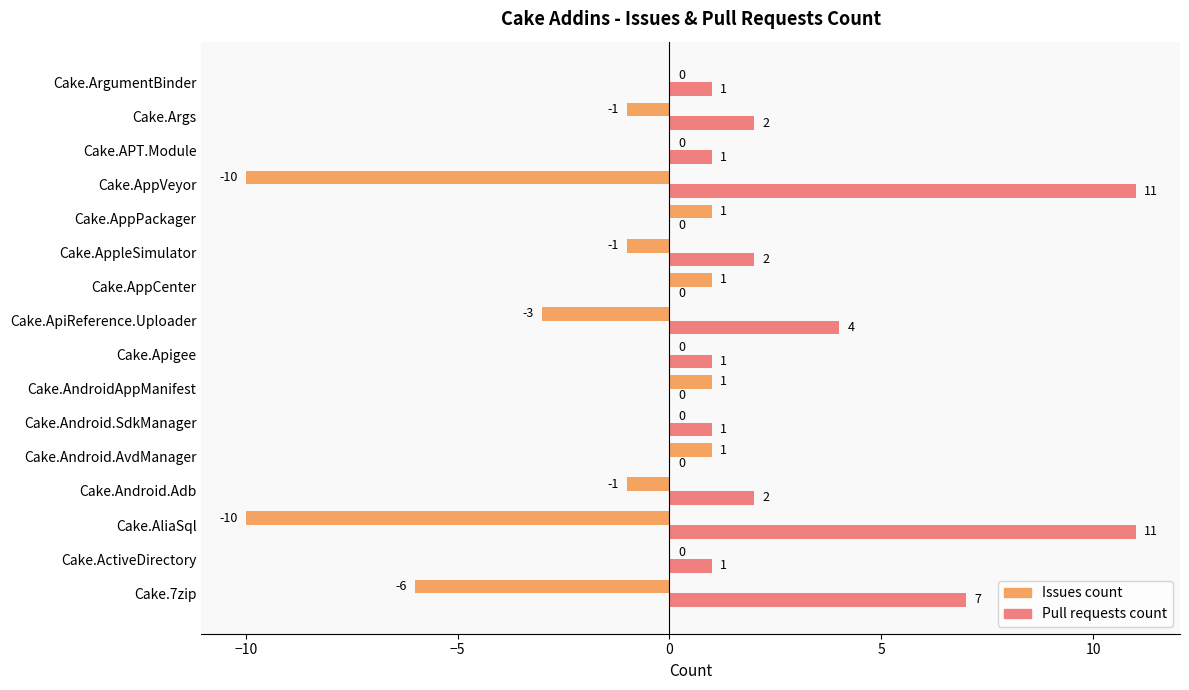

What is the greatest value displayed?

11